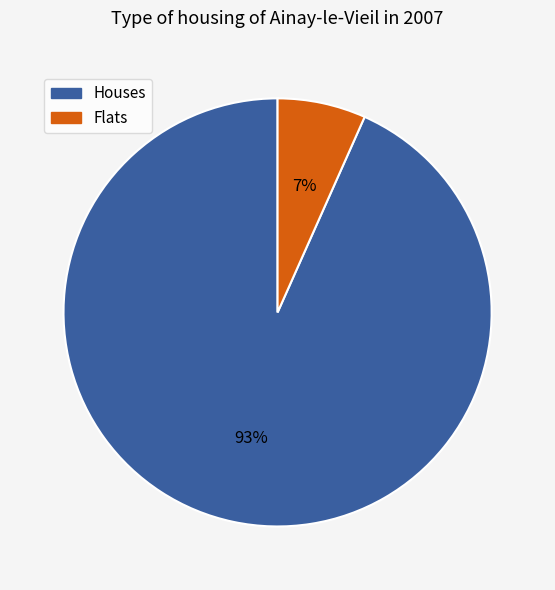

Does any single category account for the majority?

Yes